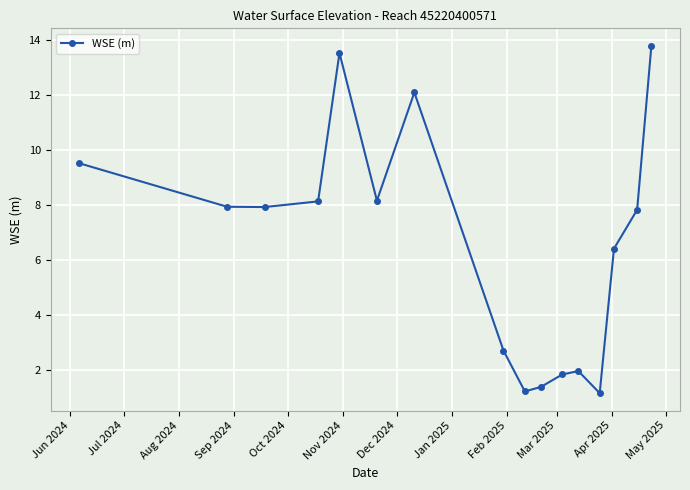

What is the maximum value shown in the chart?

13.8